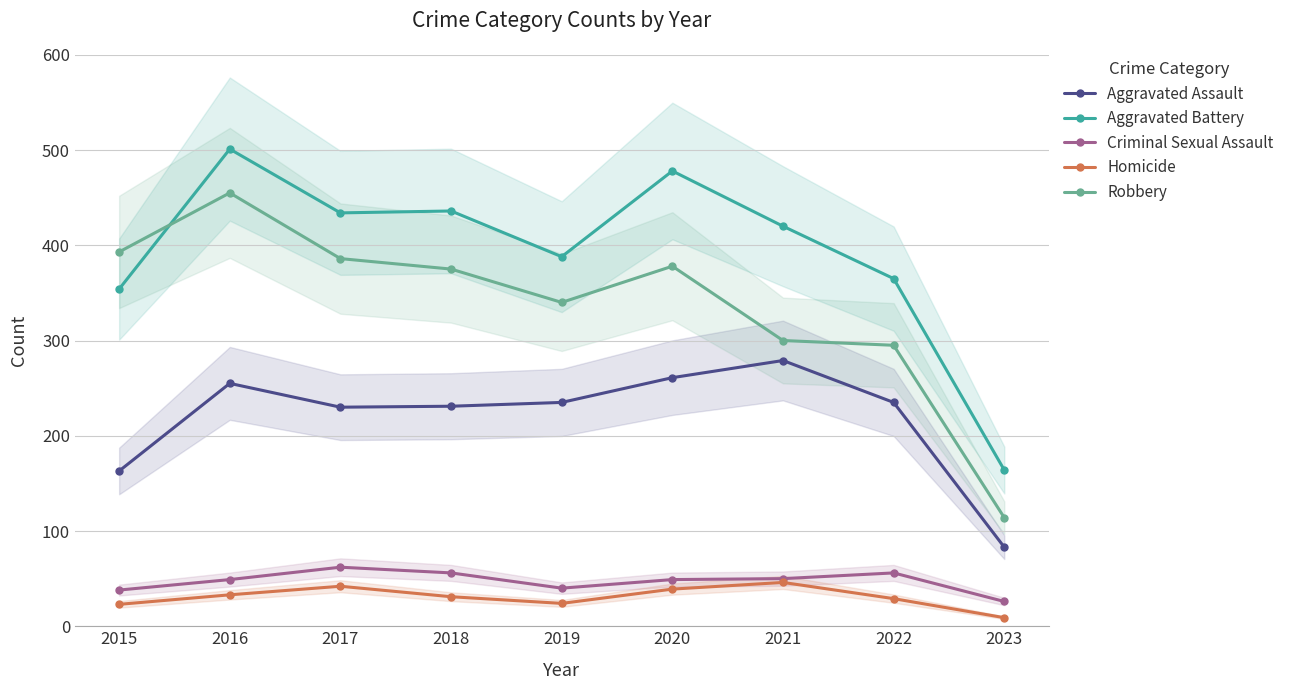

In Aggravated Battery, how many points are higher than both neighbors (excluding endpoints)?

3